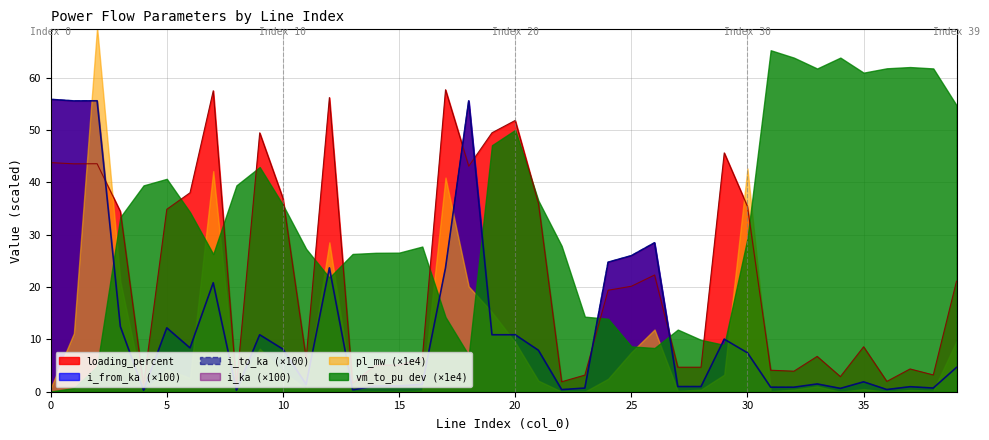

After their last crossing, which series has the higher values: i_to_ka (×100) or loading_percent?

loading_percent